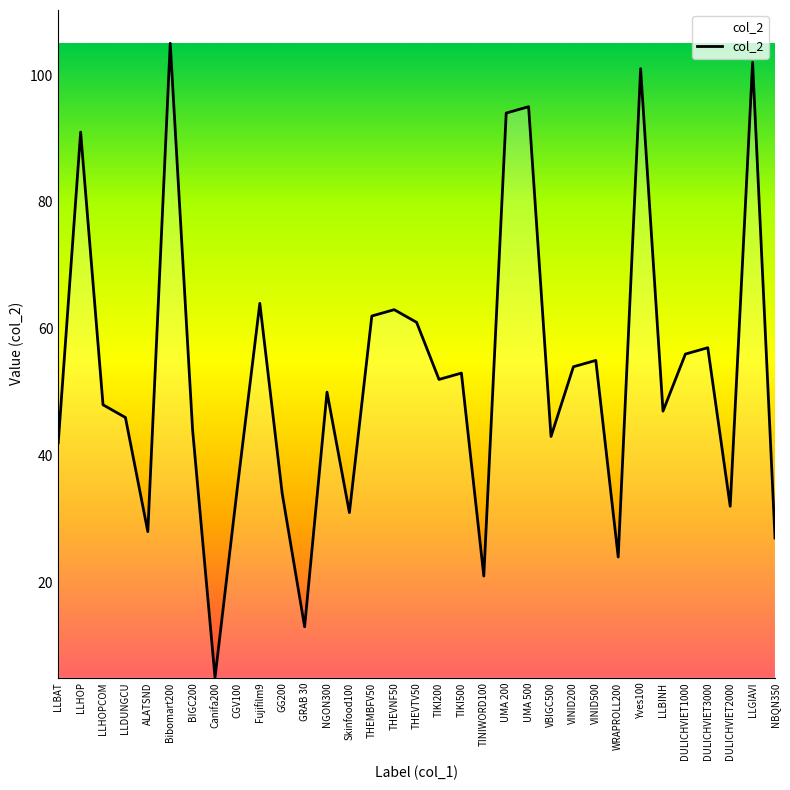

What is the greatest value displayed?

105